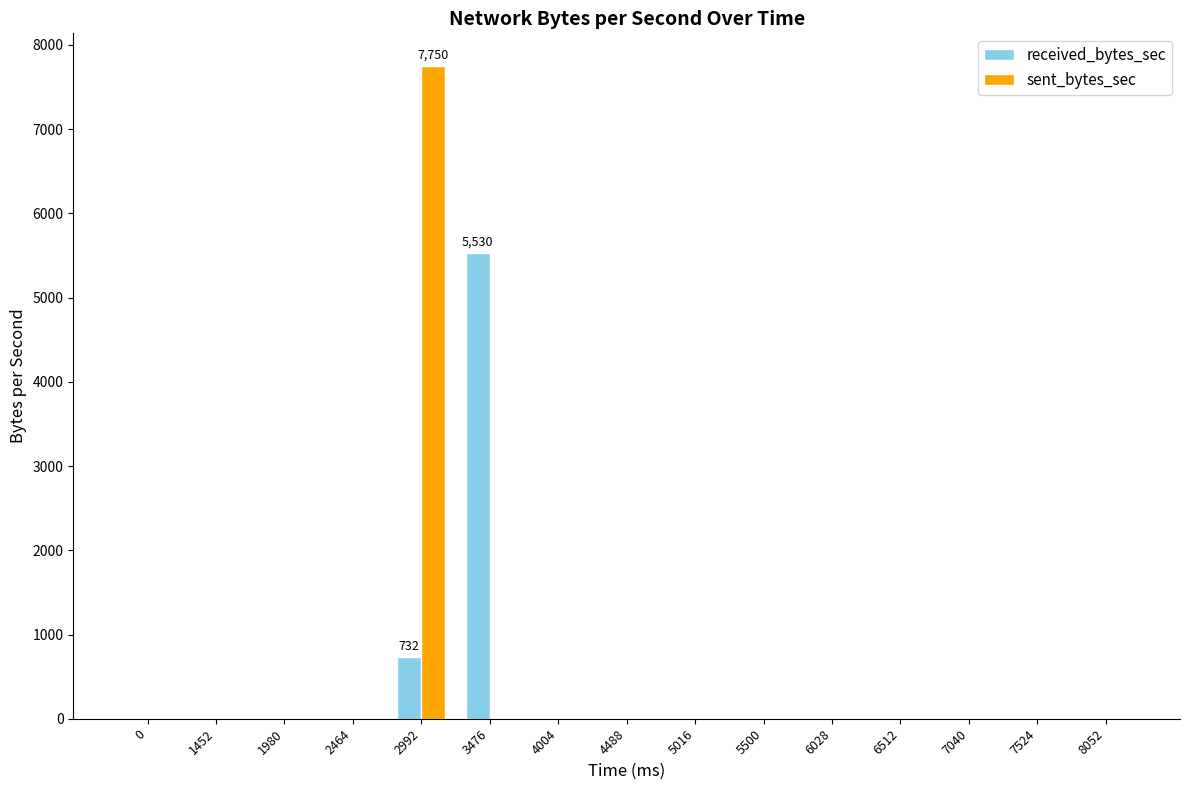

Which category has the highest value across all series?

2992